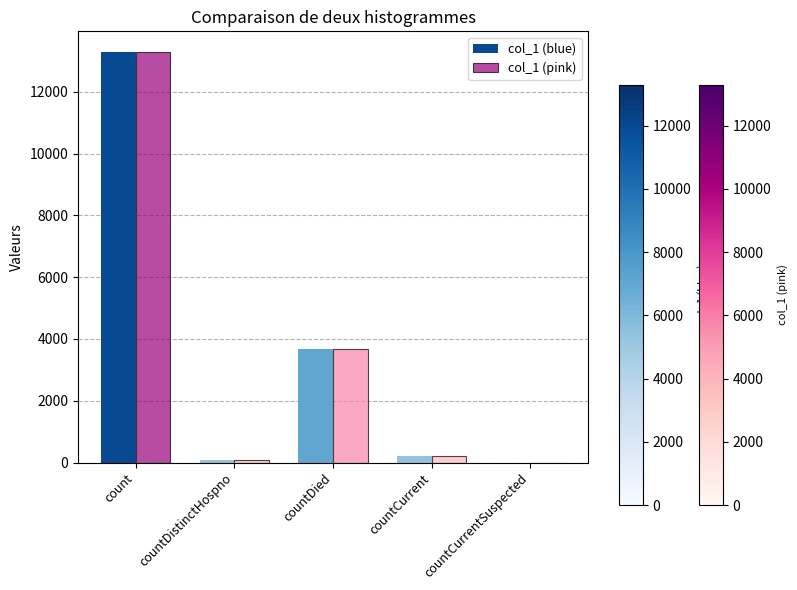

True or false: col_1 (blue) has a value of 0 at countCurrentSuspected.

True